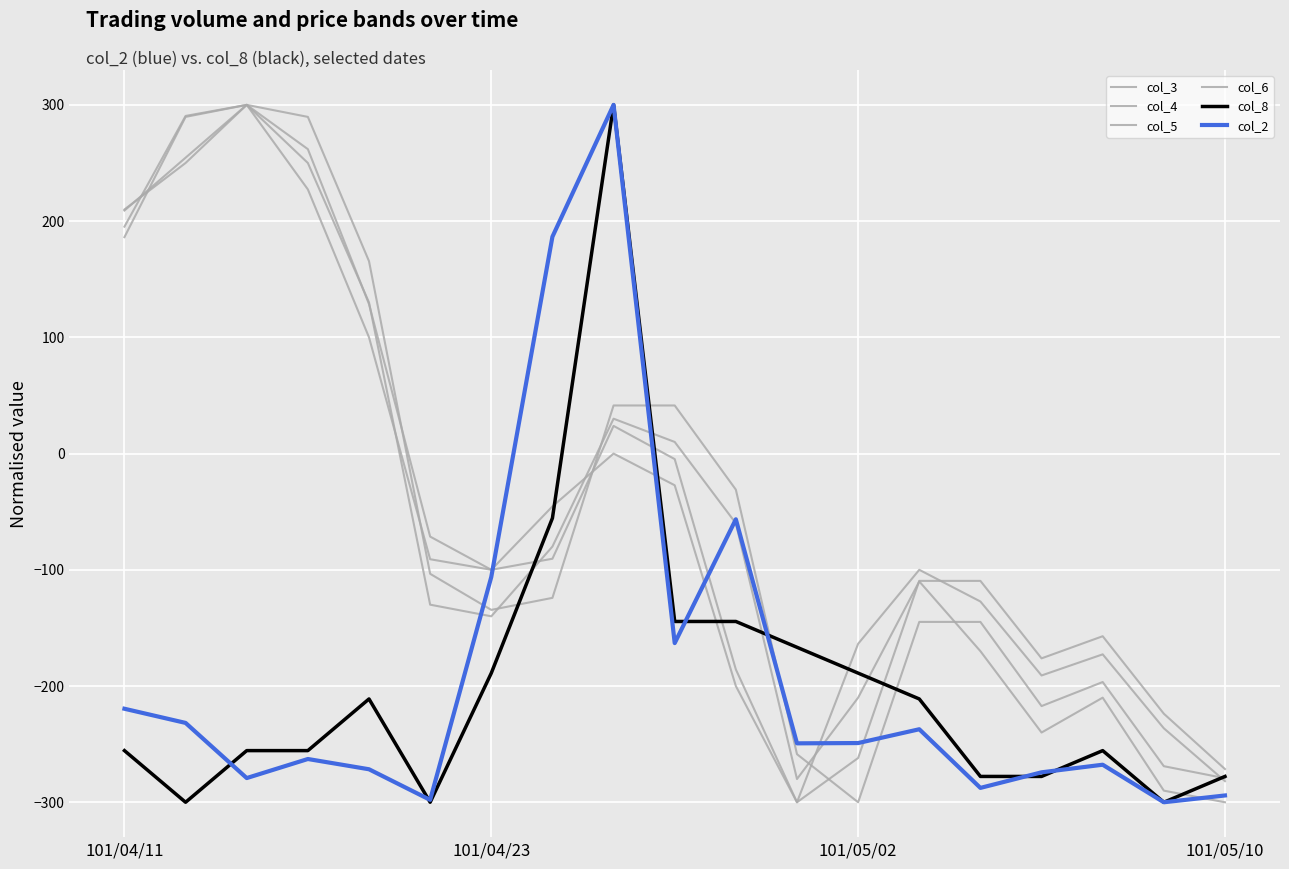

In col_2, how many points are higher than both neighbors (excluding endpoints)?

5